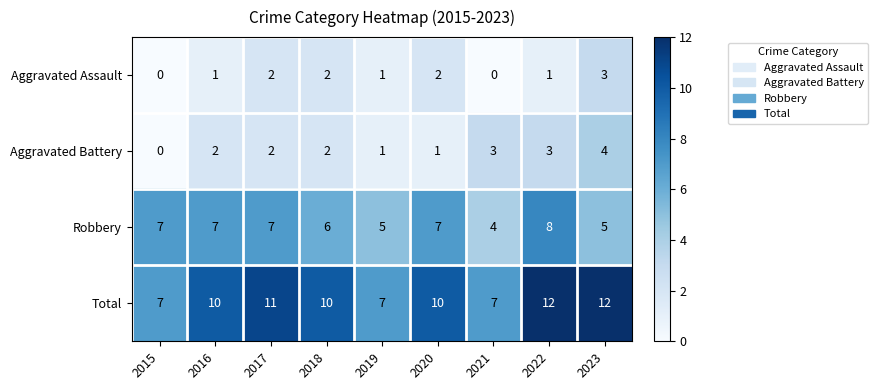

Count the number of data series in this chart.

4